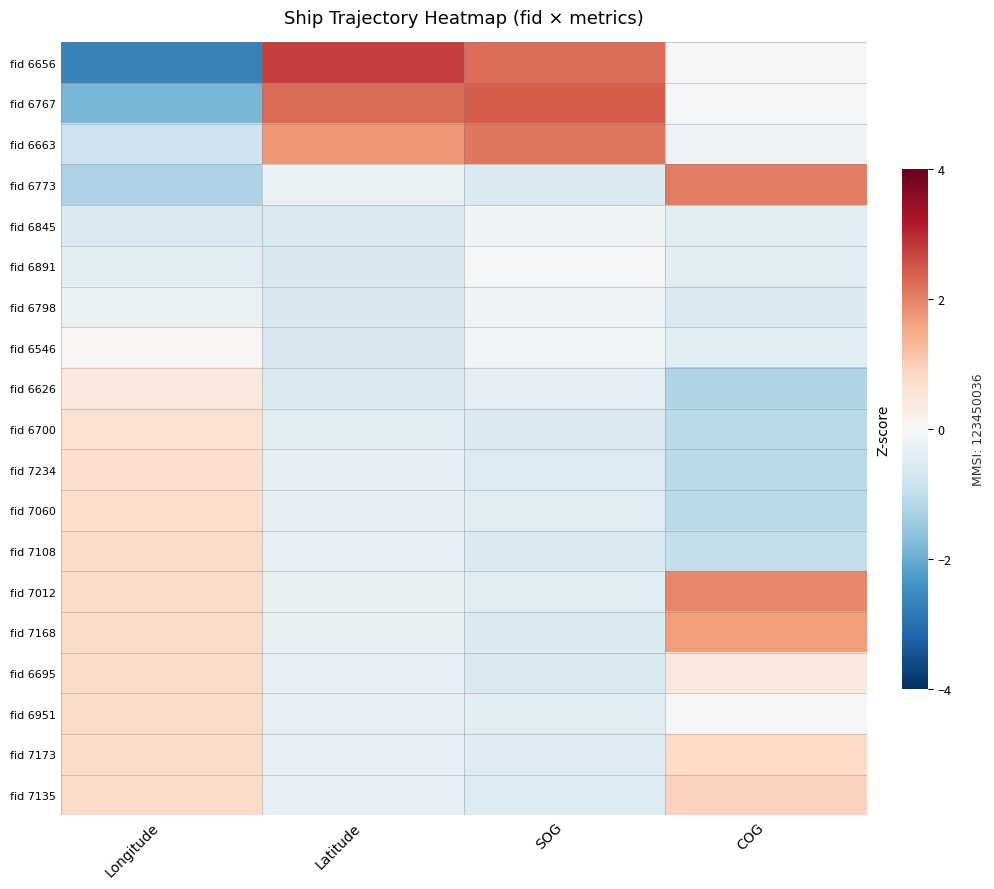

Which has a higher value, Longitude or SOG?

SOG